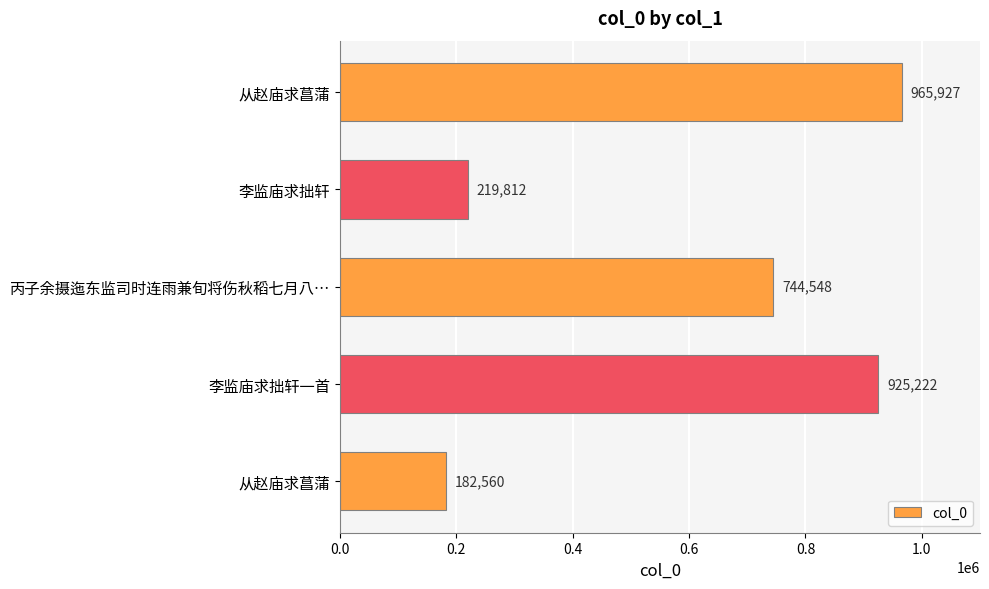

How many bars are there in total?

5